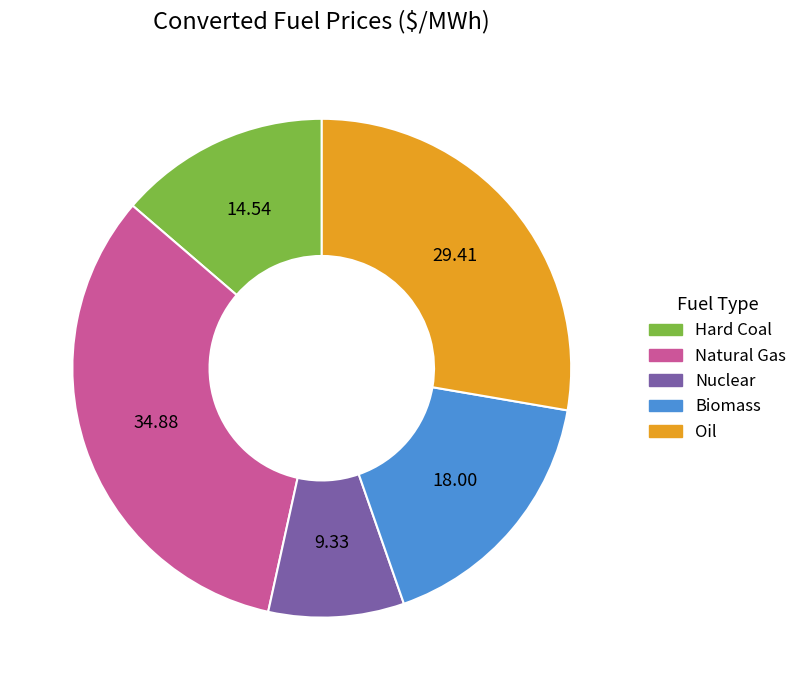

Count the number of slices in the pie.

5